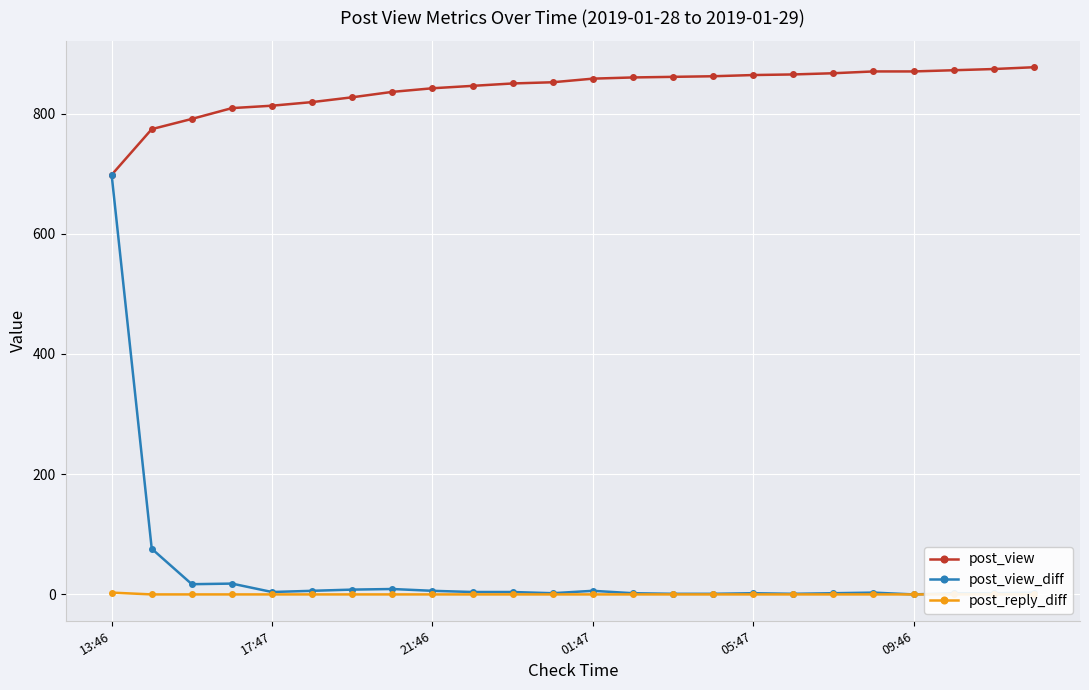

Is it true that post_view equals 858 at 01:47?

True